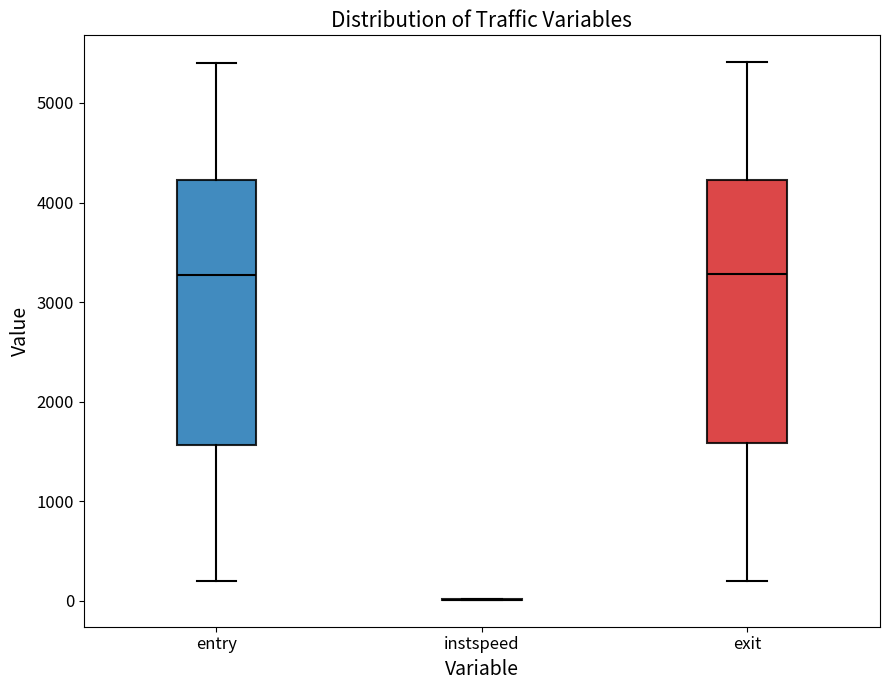

Where does the lower whisker of the box for exit end on the y-axis? The values are not printed on the chart, so give them approximately, as read against the axis.

200